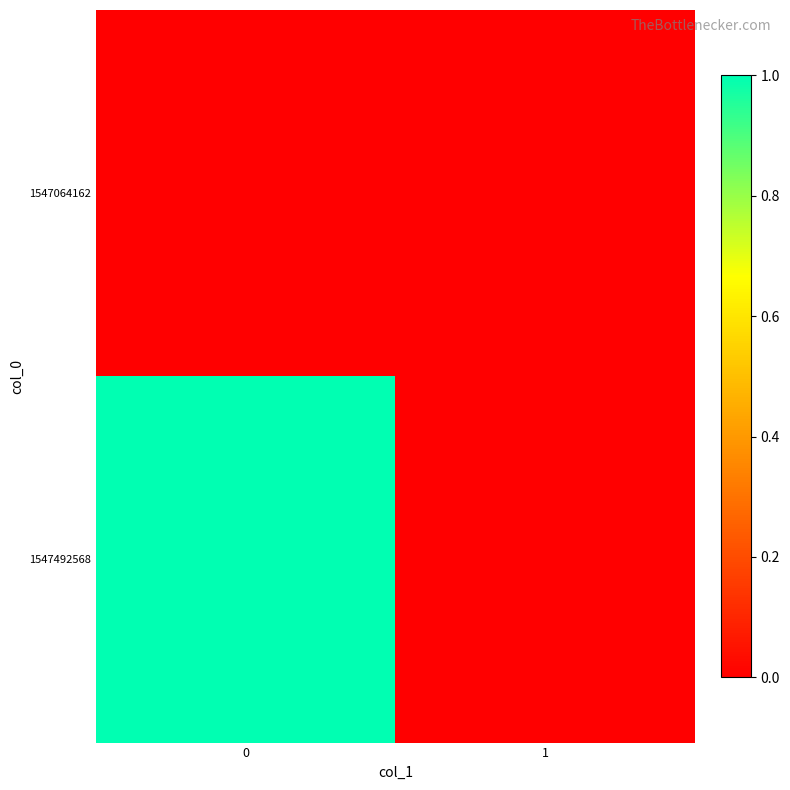

Which series has the widest spread of values?

1547492568